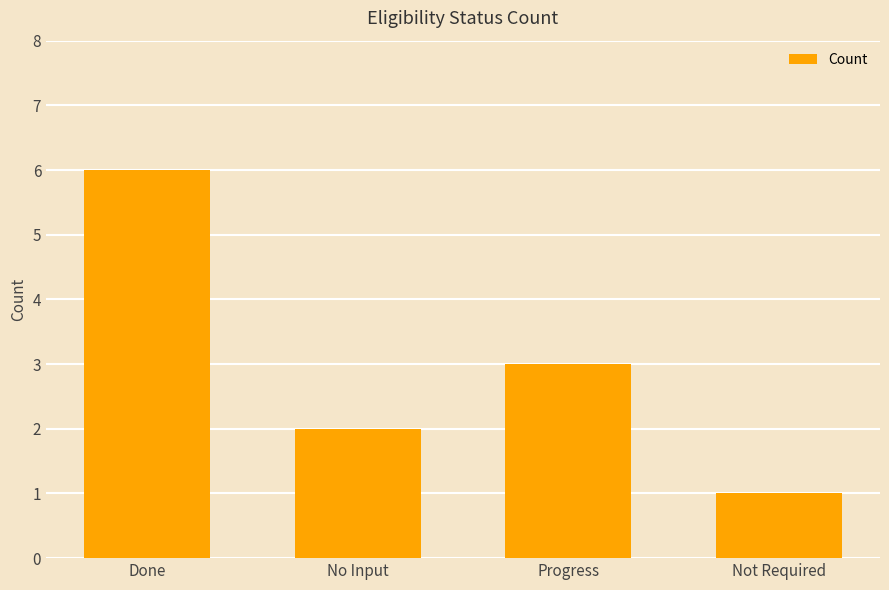

Reading left to right, transcribe all the data shown in this chart.

Done=6	No Input=2	Progress=3	Not Required=1